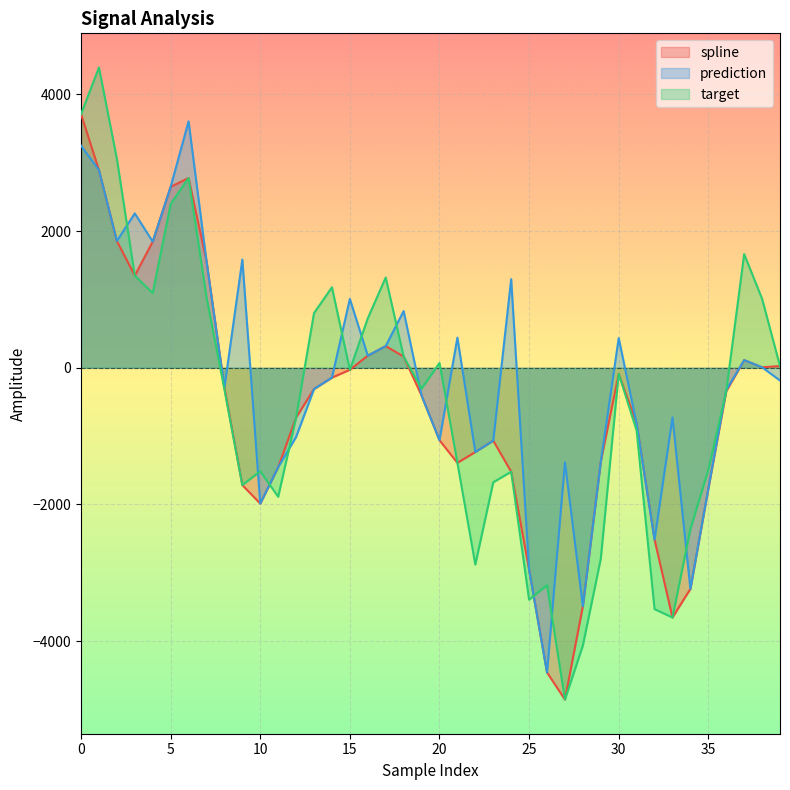

How many data points in spline are above -343?

19